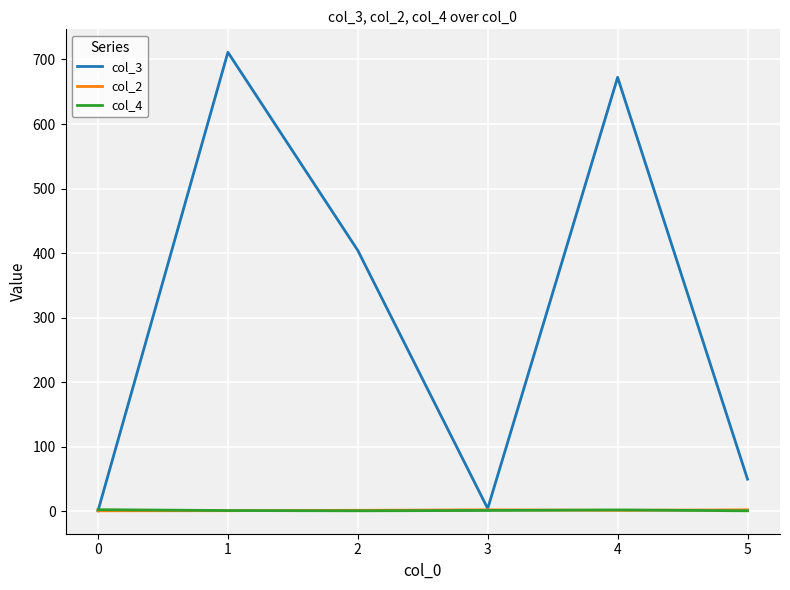

Is the value of col_2 at 0 greater than the value of col_3 at 5?

No